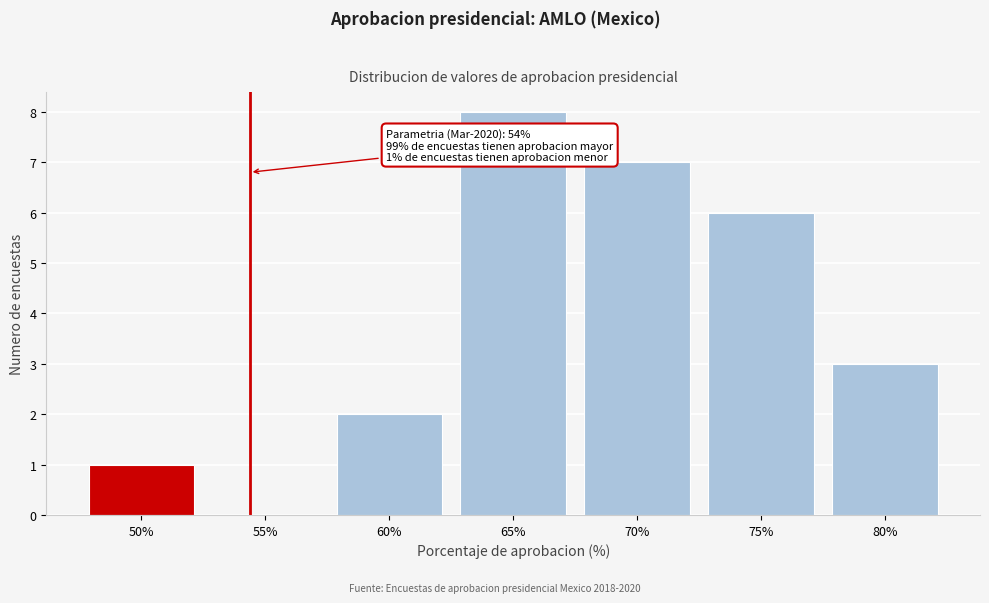

Reading left to right, list all the values displayed in this chart.

50%=1	55%=0	60%=2	65%=8	70%=7	75%=6	80%=3